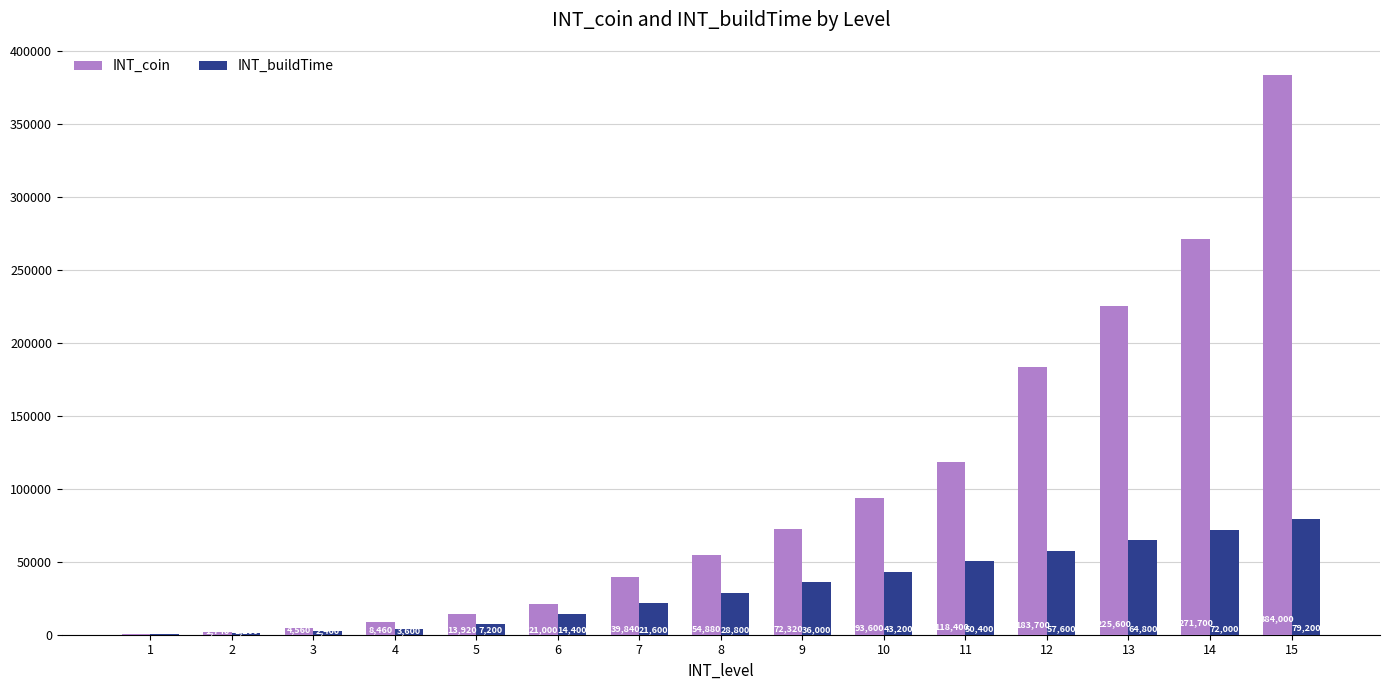

How many series are shown in this chart?

2